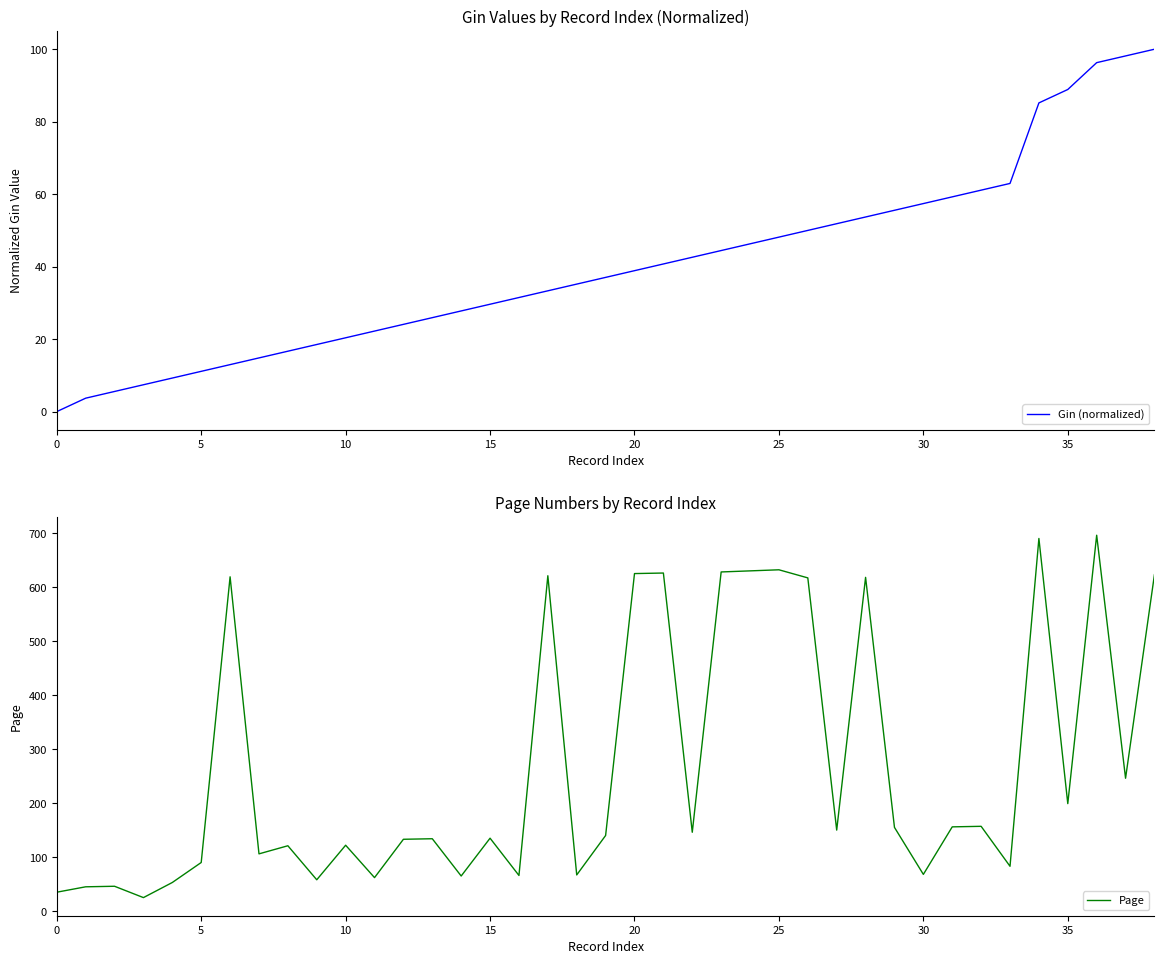

Is it true that Gin (normalized) equals 20.4 at 10?

True